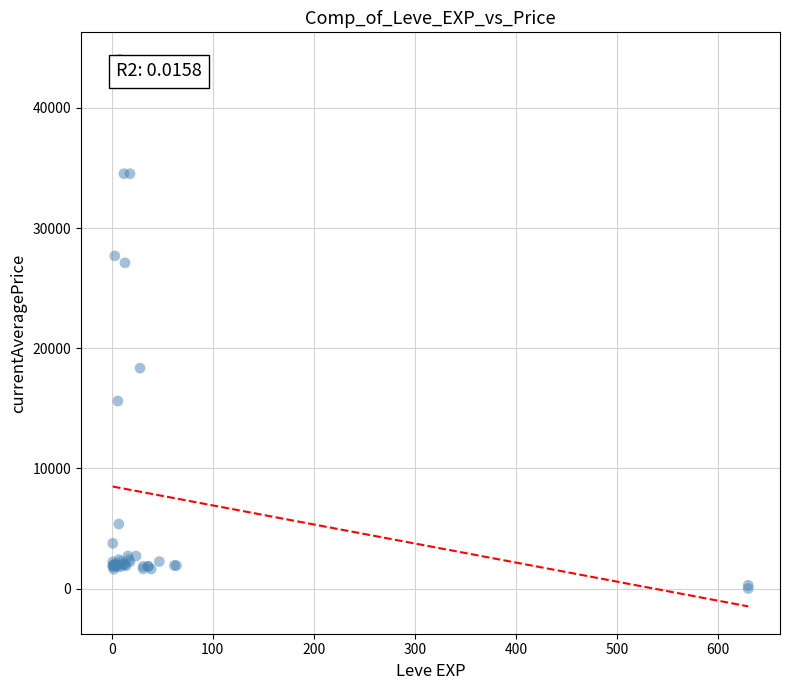

What Y value in the scatter plot is closest to 22011?

18348